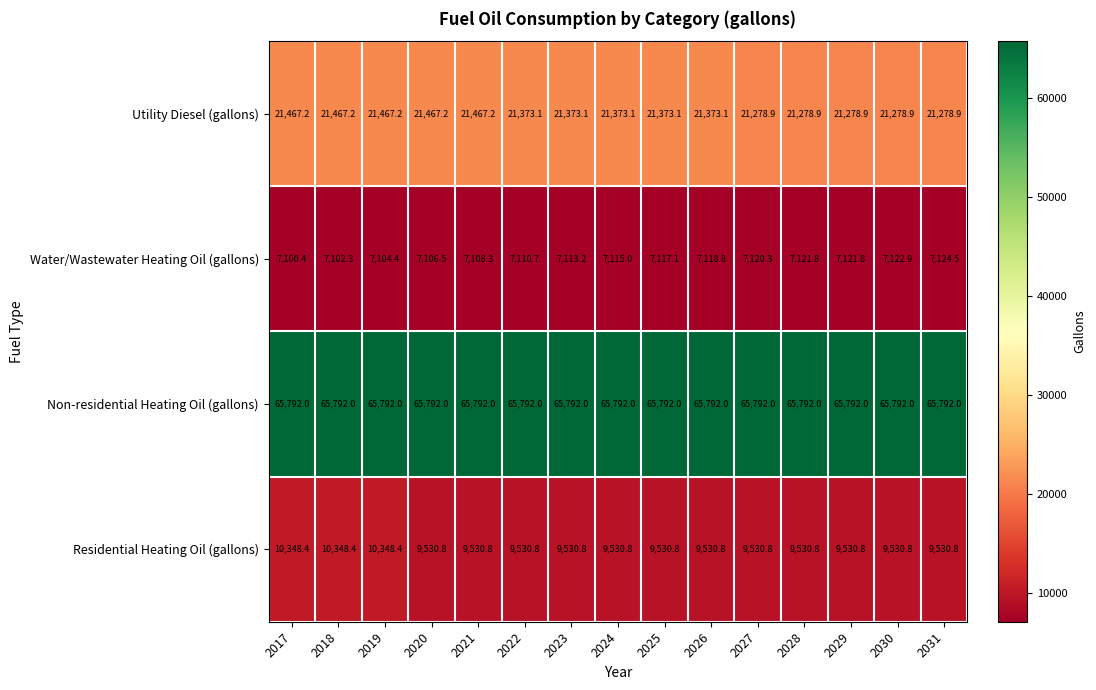

Is it true that Water/Wastewater Heating Oil (gallons) equals 11624.2 at 2030?

False